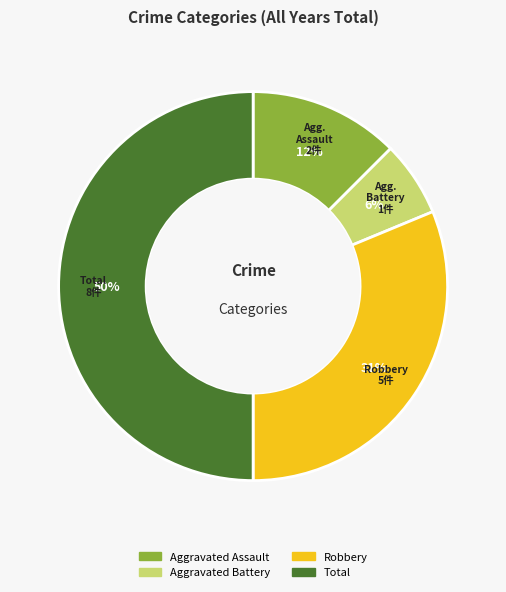

The Total slice represents 39% of the pie. True or false?

False